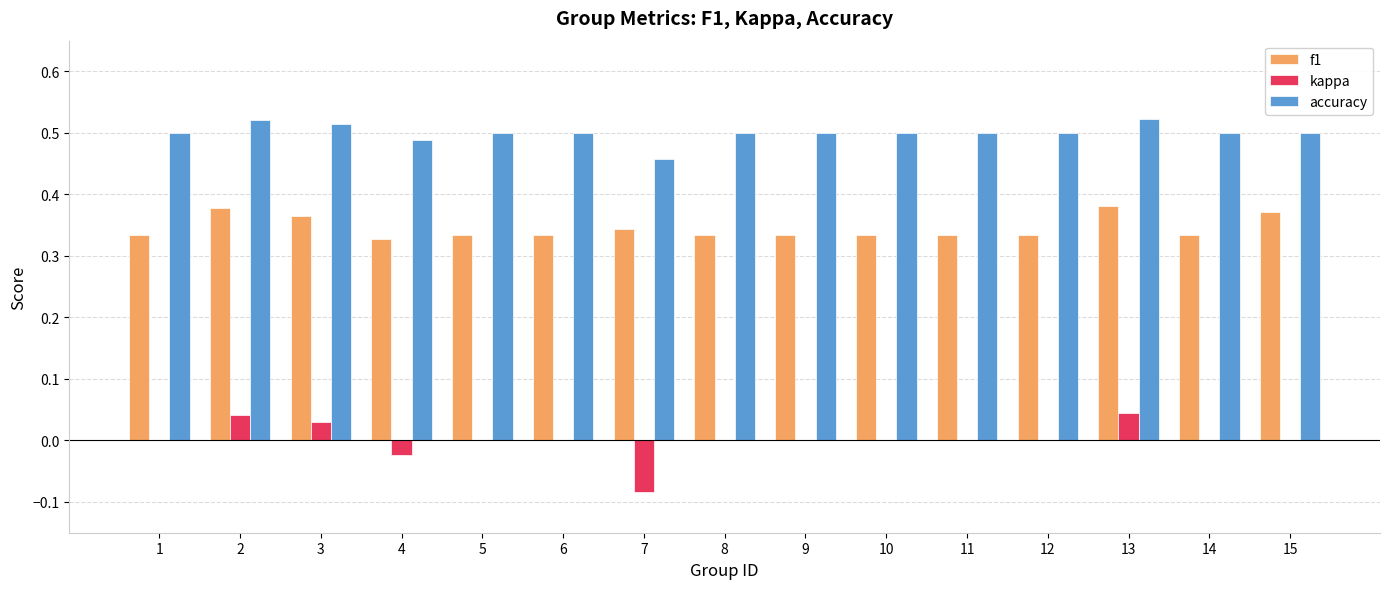

What is the sum of the f1 values at 4 and 8?

0.7